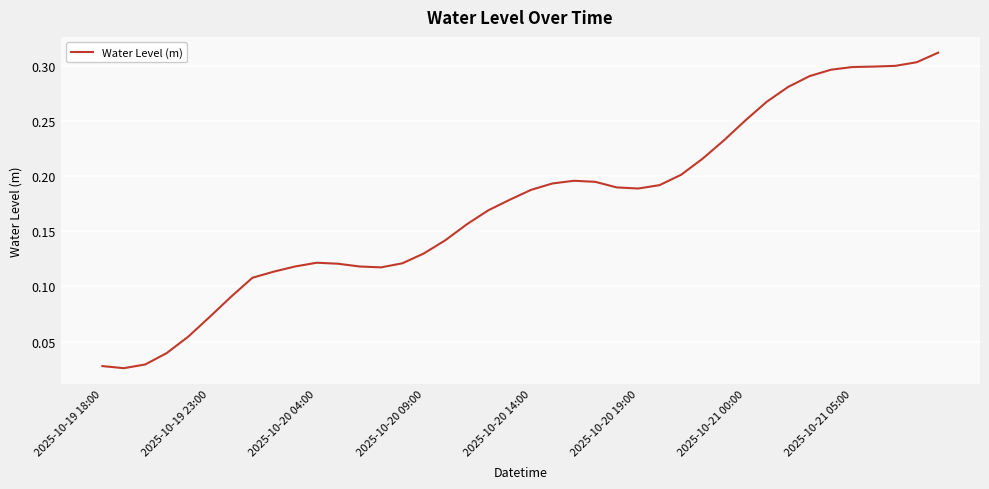

What is the value of the 30th point from the left?

0.2